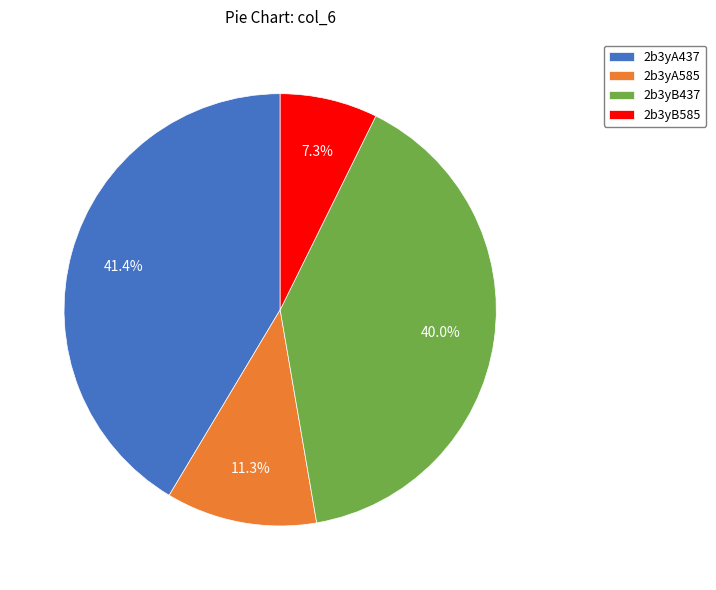

Does 2b3yA585 account for over 50% of the chart?

No